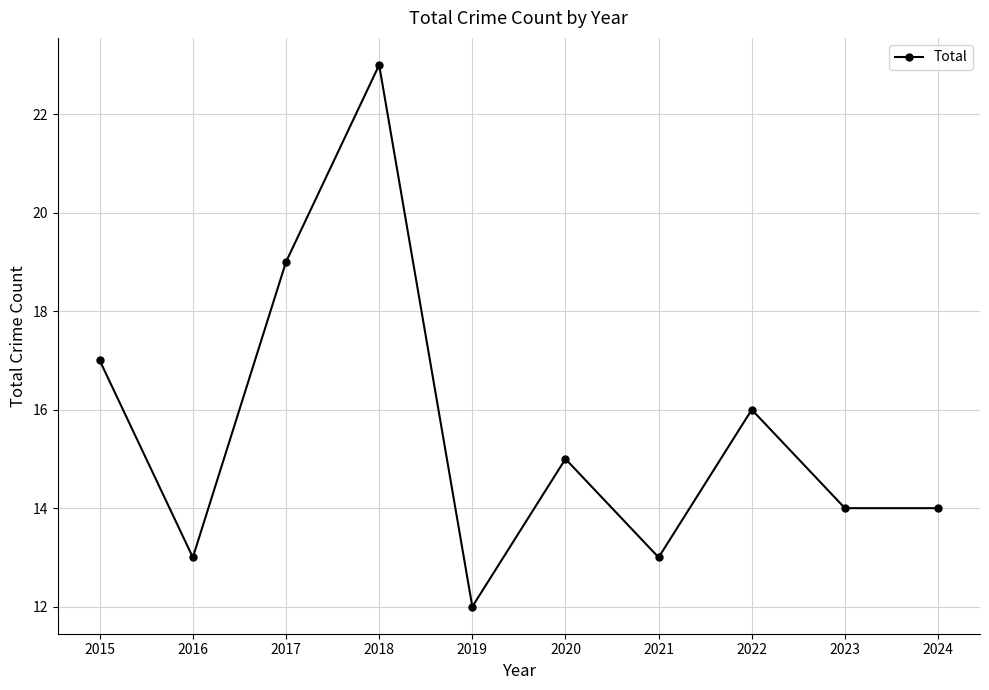

True or false: the data has more than 0 interior local peaks.

True